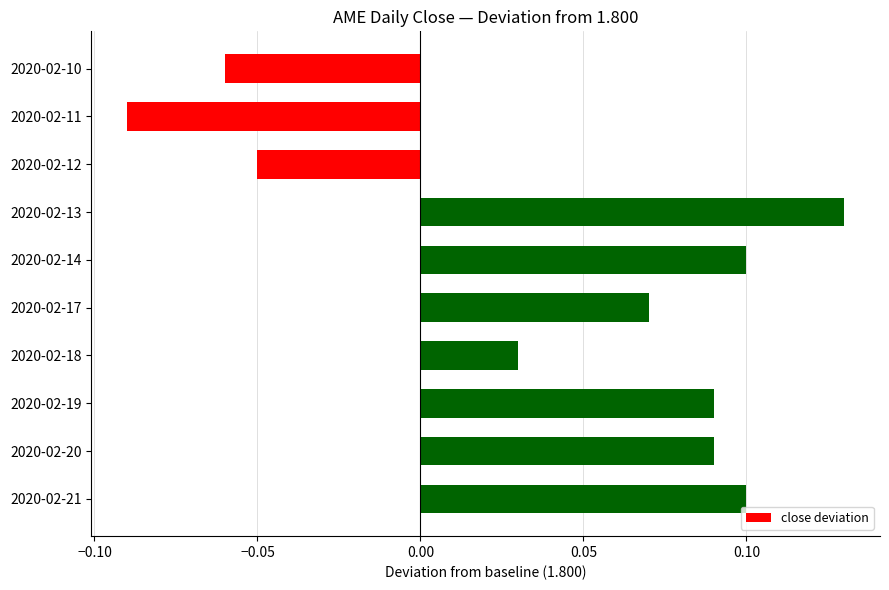

The value at 2020-02-12 is -0.0. True or false?

False